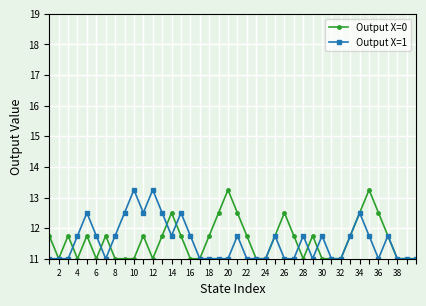

At how many categories does at least one series exceed 12?

15